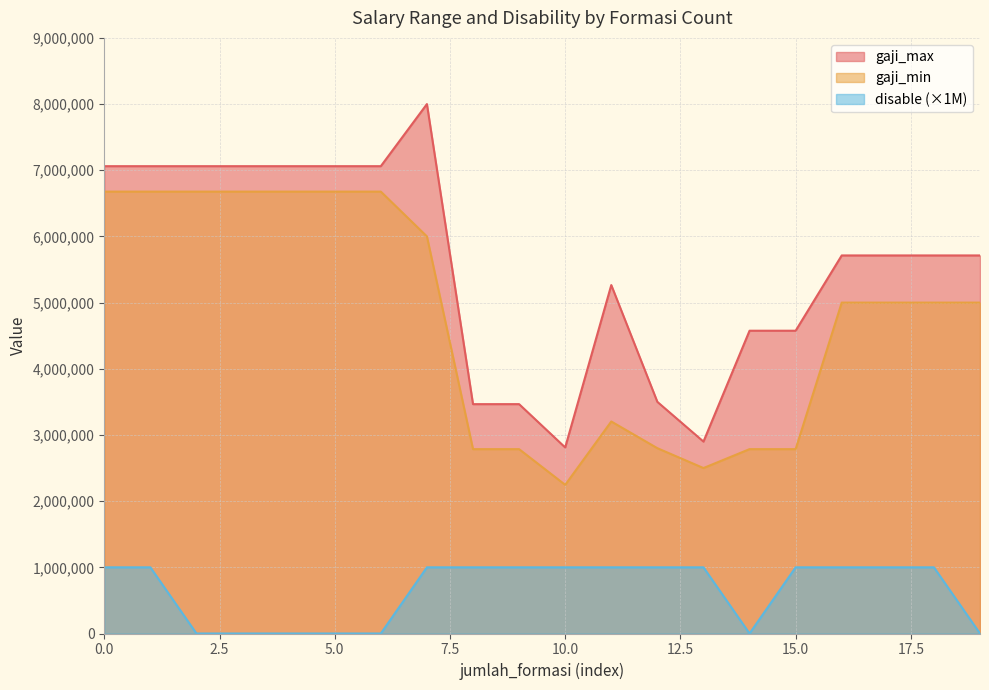

True or false: gaji_min and gaji_max cross at least once.

False